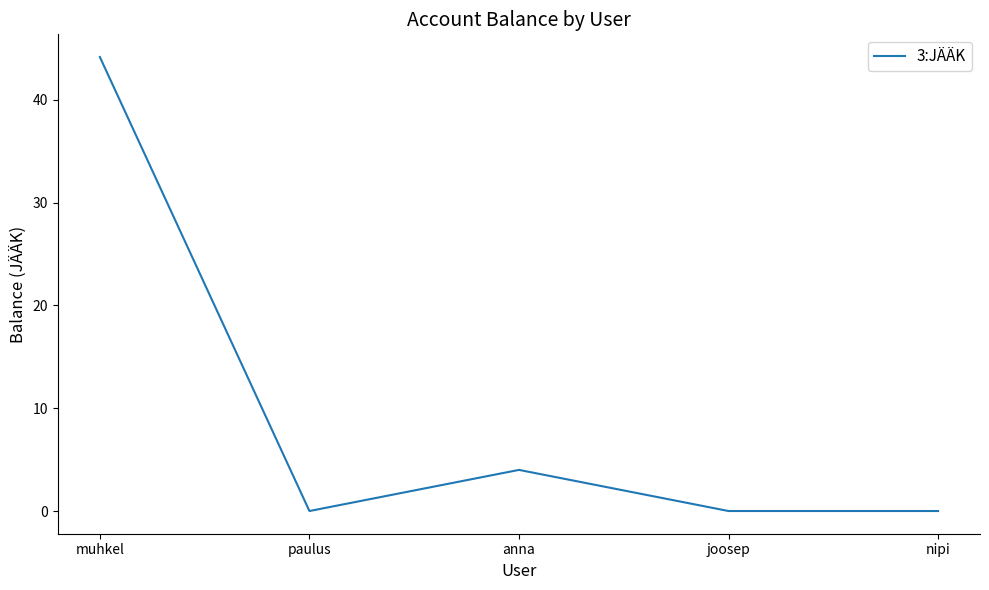

How many interior local peaks (higher than both neighbors) does the data have?

1